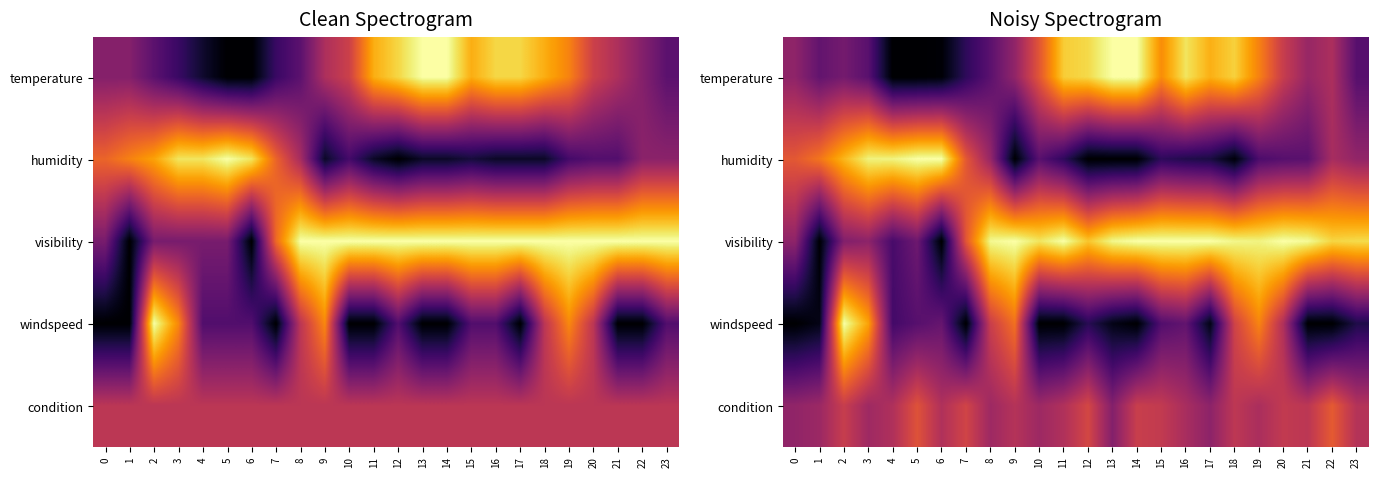

What is the difference between the maximum and second lowest values in the condition series?

0.2